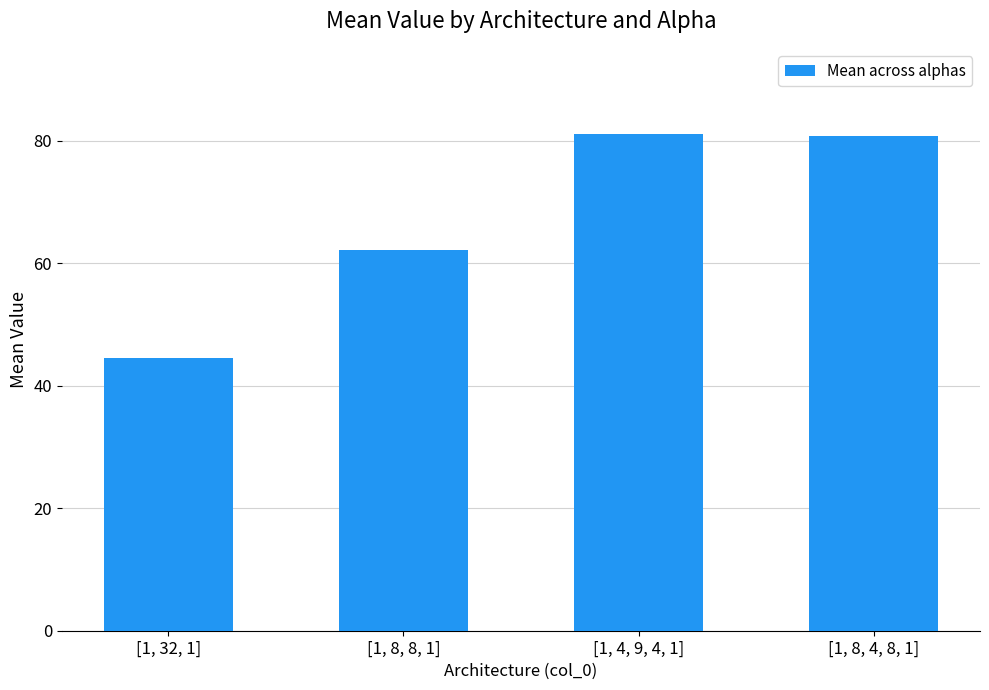

What is the change in value from [1, 8, 8, 1] to [1, 8, 4, 8, 1]?

+18.5